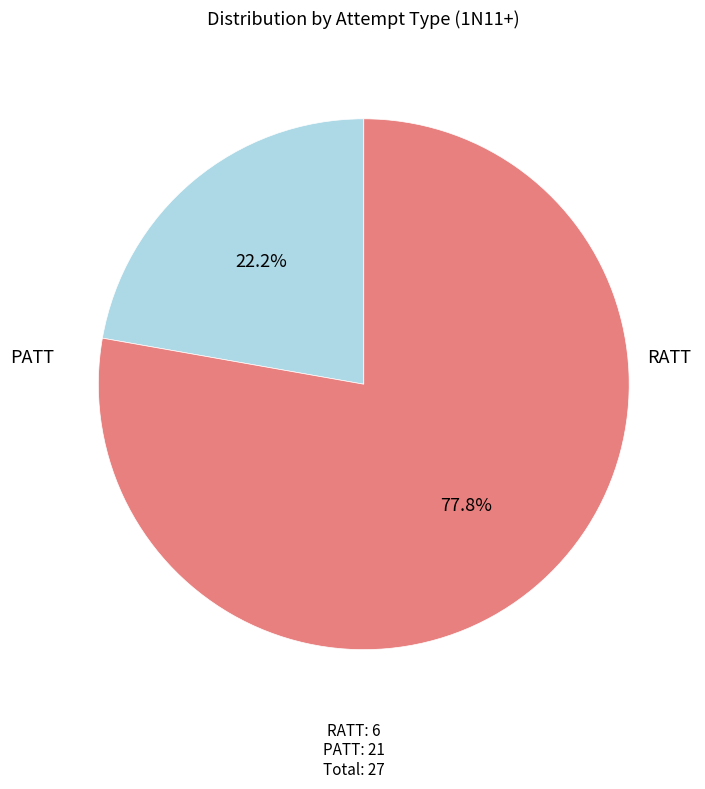

How many slices are in this pie chart?

2